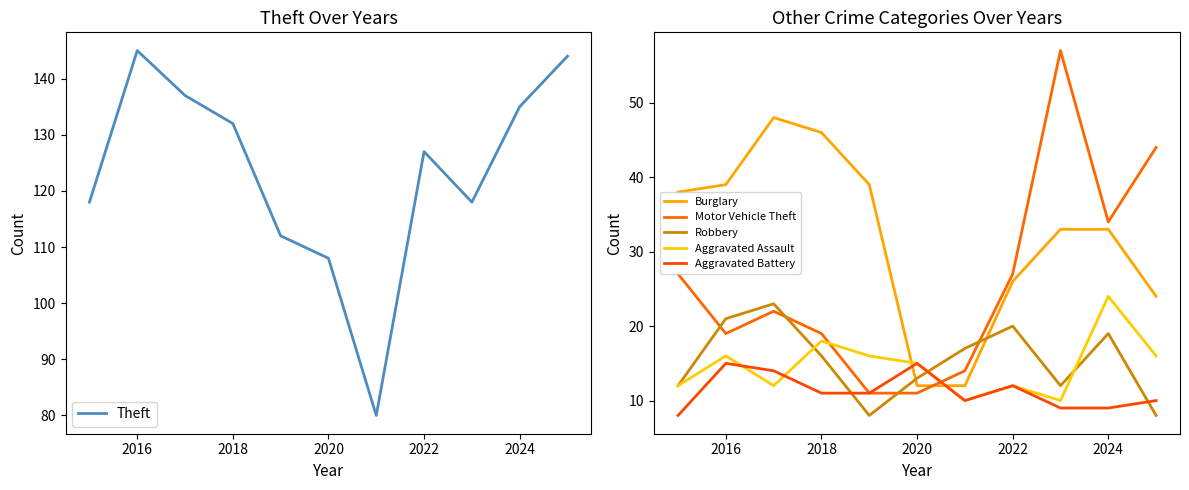

Which series has the largest range (max minus min)?

Theft